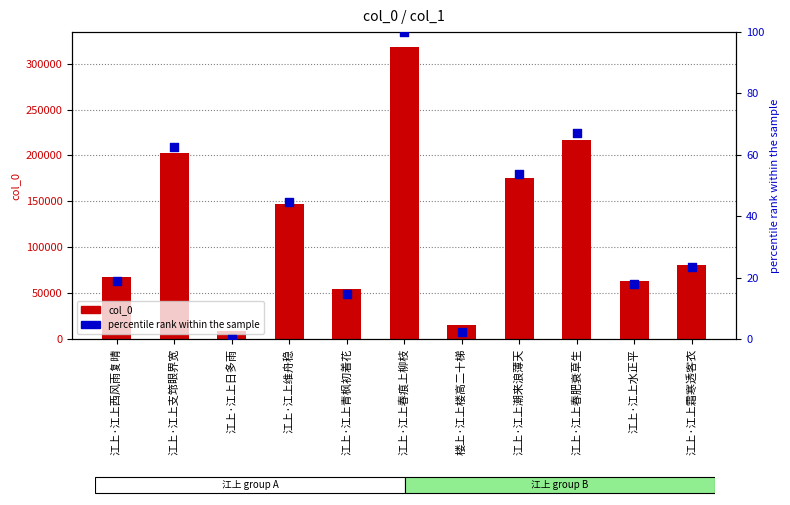

Which series has the largest total across all categories?

col_0